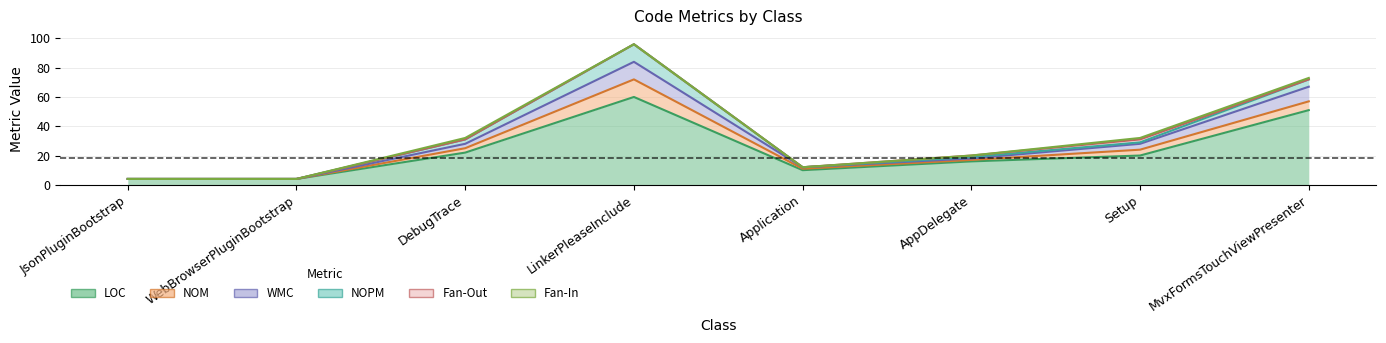

What are all the series names shown in the legend?

LOC, NOM, WMC, NOPM, Fan-Out, Fan-In